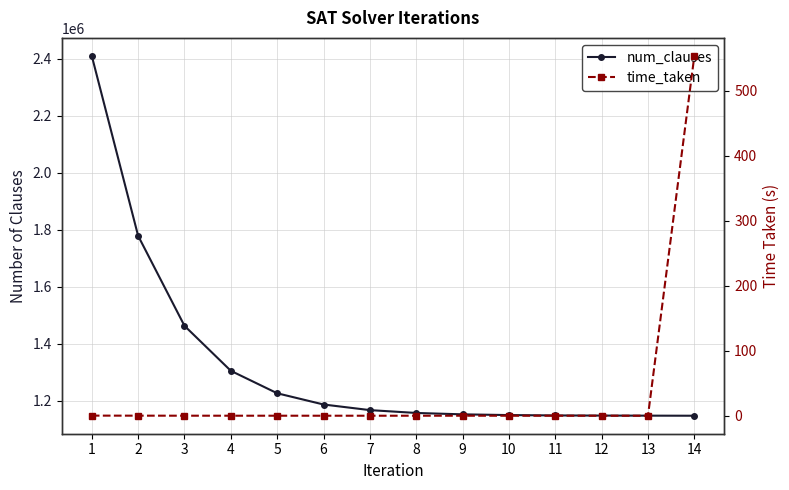

List the series in order of their peak value, lowest first.

time_taken, num_clauses